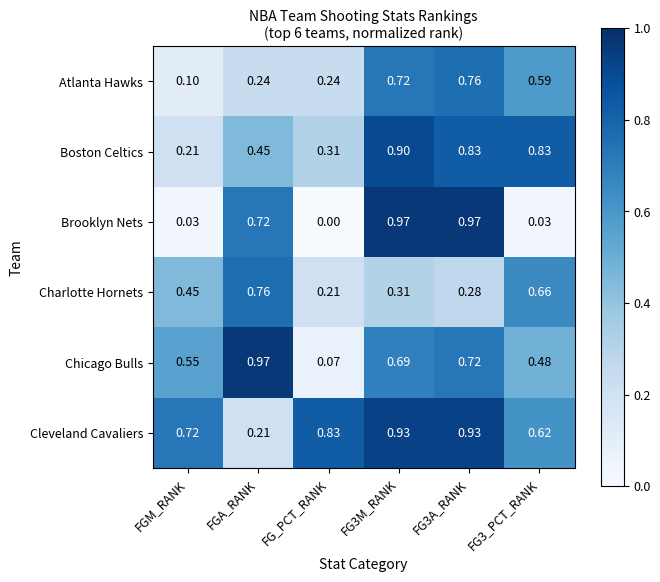

Which category has the highest value in the Chicago Bulls series?

FGA_RANK